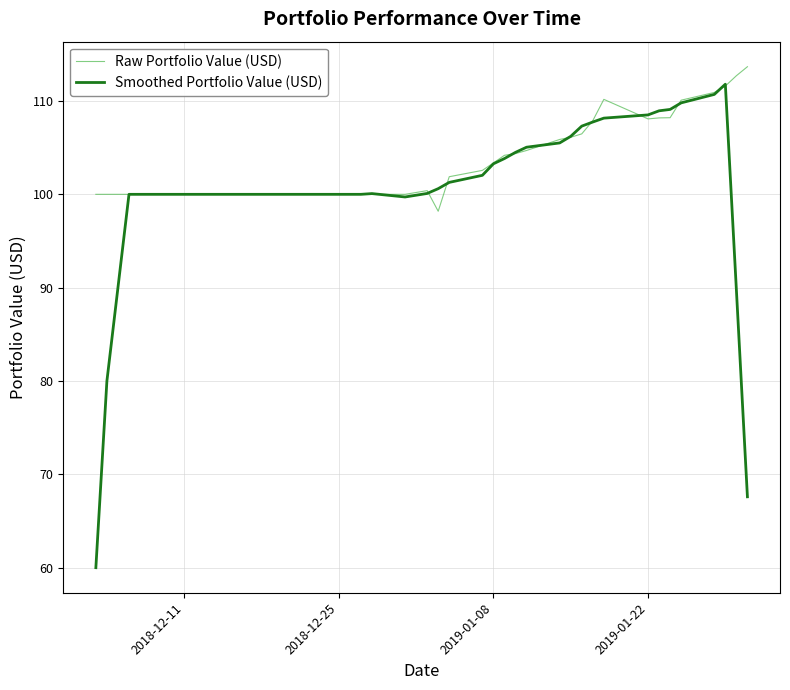

What is the difference between the maximum and minimum values in the Smoothed Portfolio Value (USD) series?

51.8